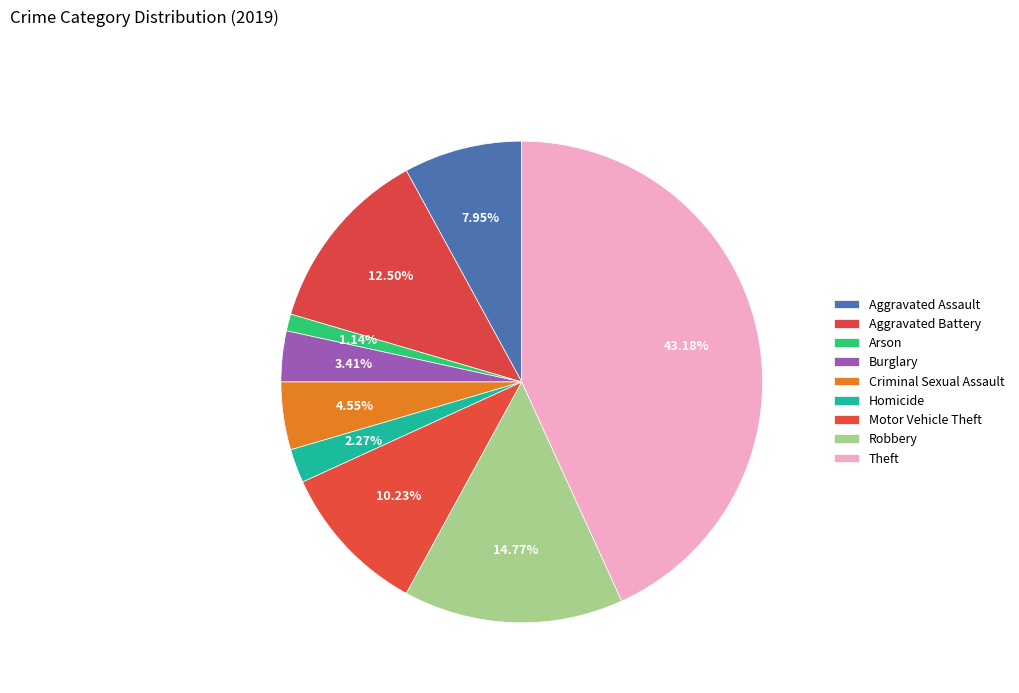

How many slices are in this pie chart?

9